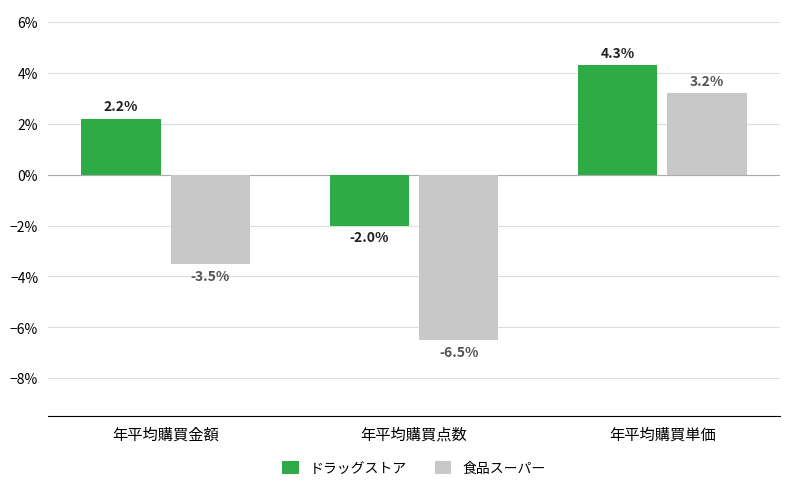

What are all the series names shown in the legend?

ドラッグストア, 食品スーパー